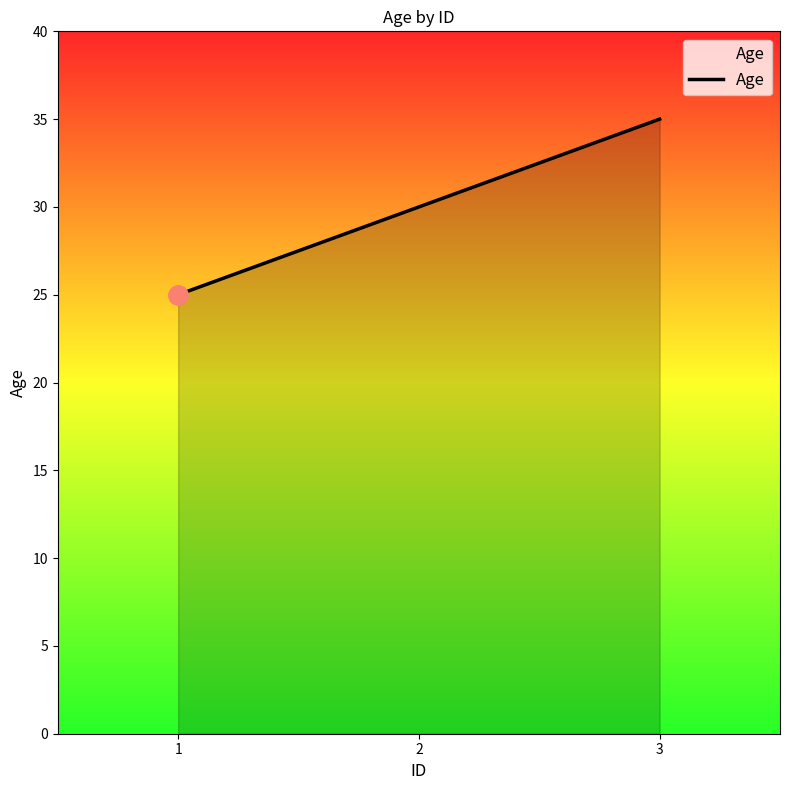

Rank the categories by value from highest to lowest.

3, 2, 1